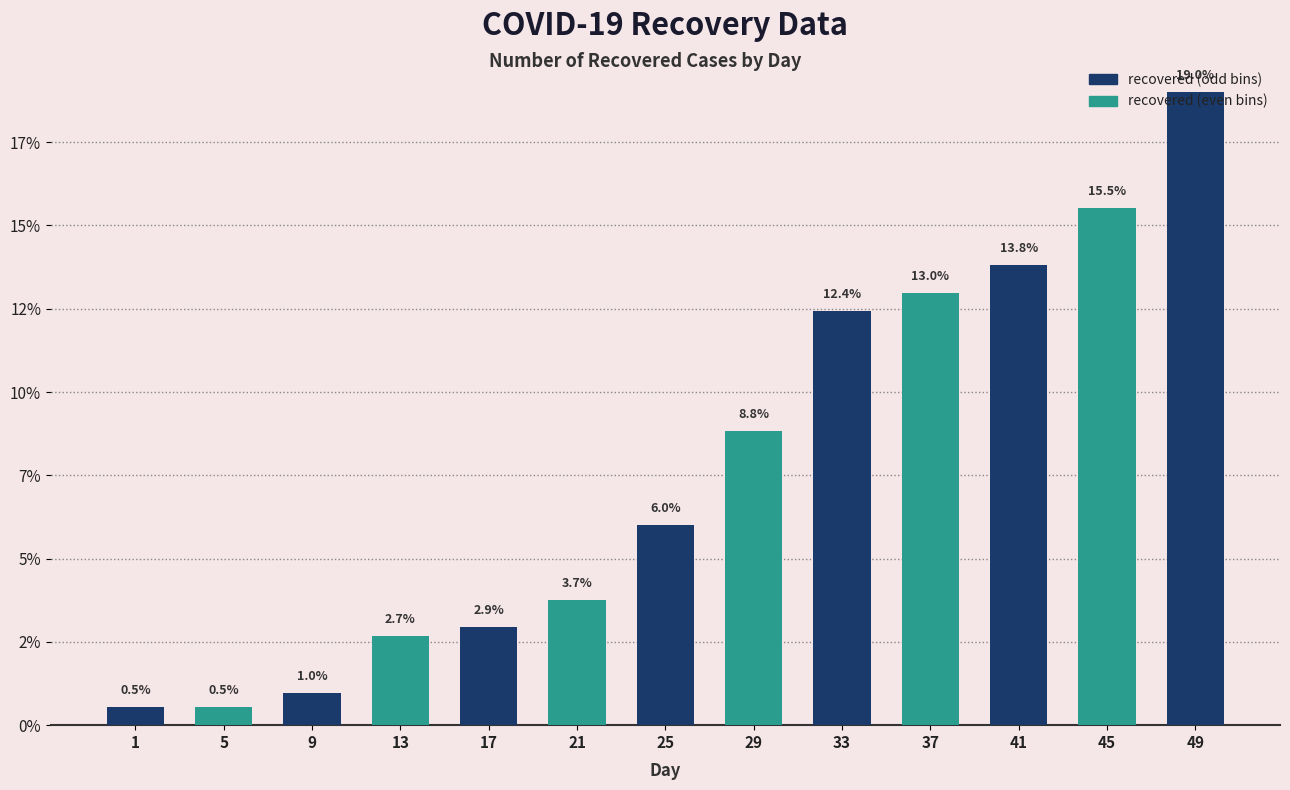

Are the bars horizontal?

No